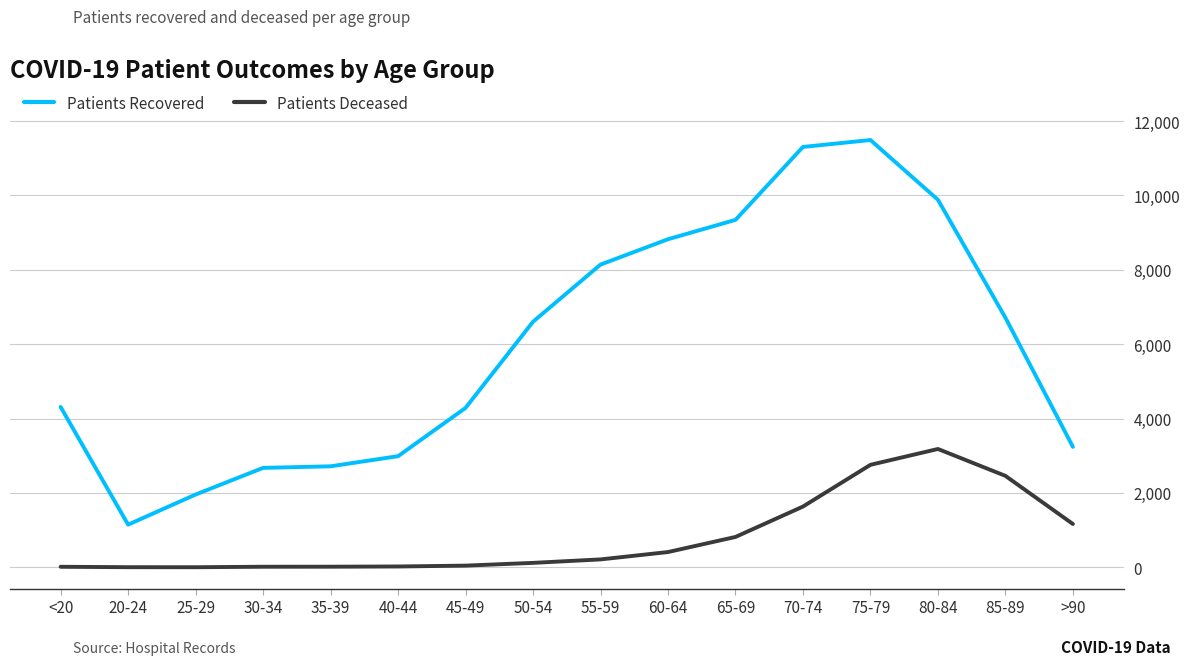

At which category does the chart reach its peak across all series?

75-79